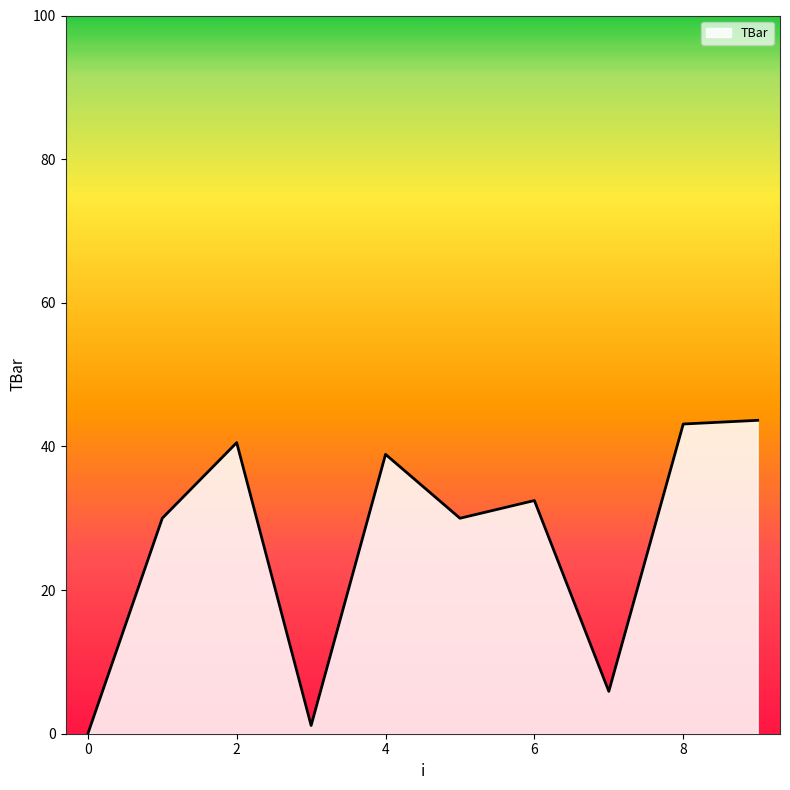

What is the greatest value displayed?

43.6